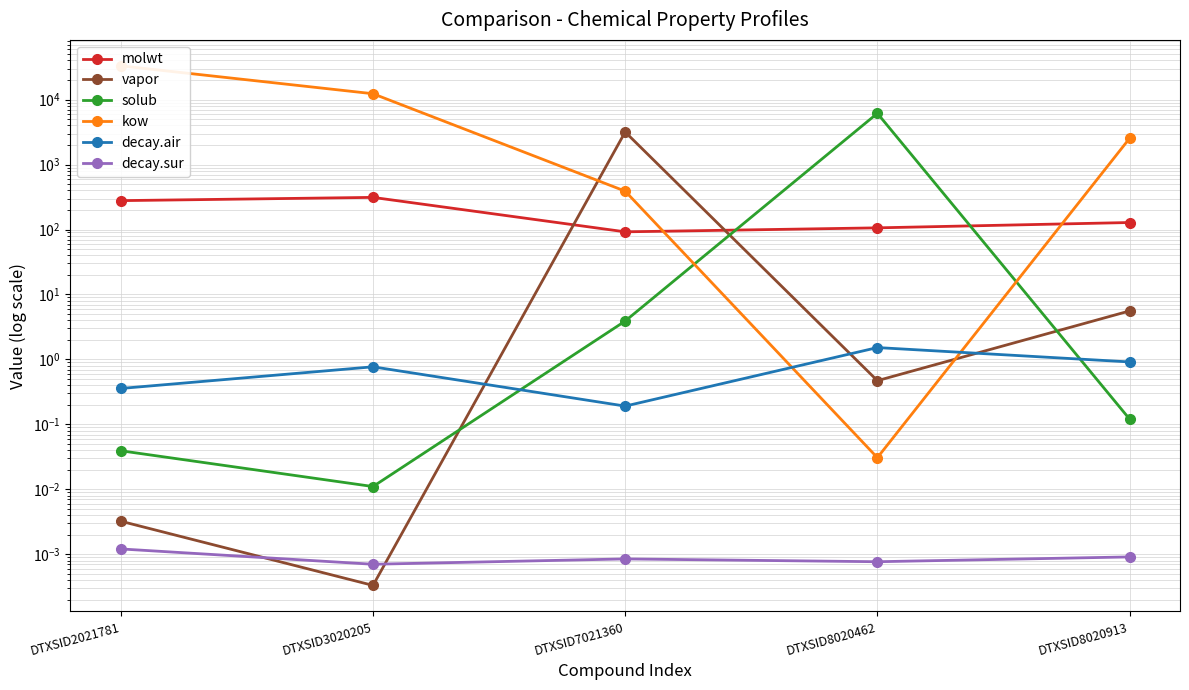

Reading right to left, extract all data points from this chart.

molwt: 128.2	106.1	92.1	312.4	278.4
vapor: 5.6	0.5	3171.3	0.0	0.0
solub: 0.1	6143.5	3.9	0.0	0.0
kow: 2530.9	0.0	389.6	12301.8	33025.1
decay.air: 0.9	1.5	0.2	0.8	0.4
decay.sur: 0.0	0.0	0.0	0.0	0.0